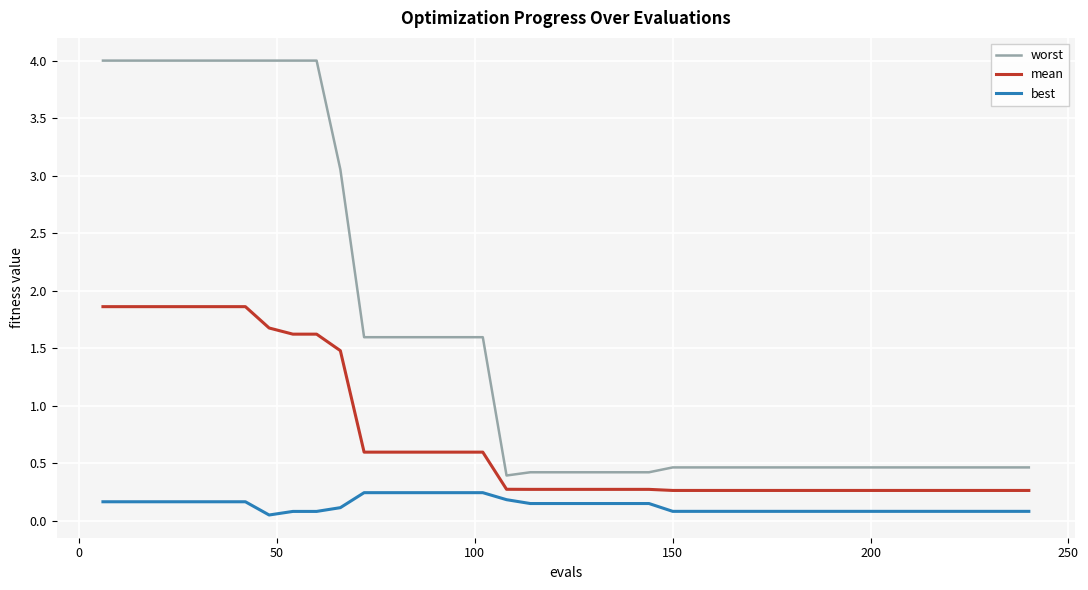

What is the lowest value of the mean series?

0.3